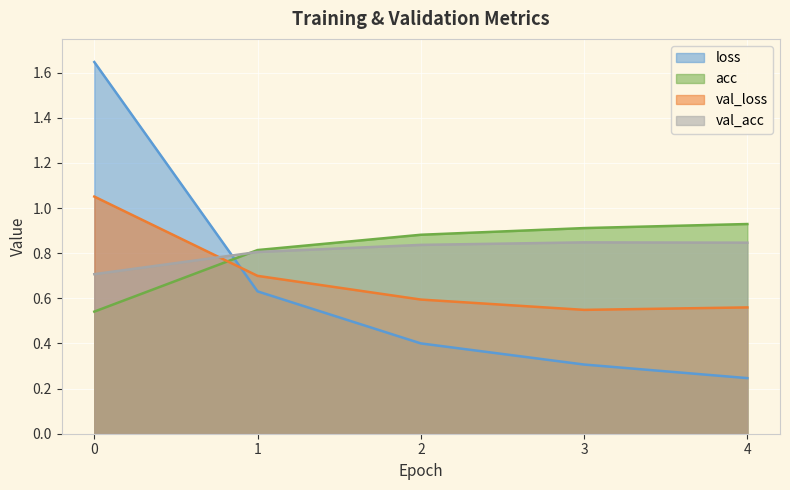

At how many categories does at least one series exceed 0?

5